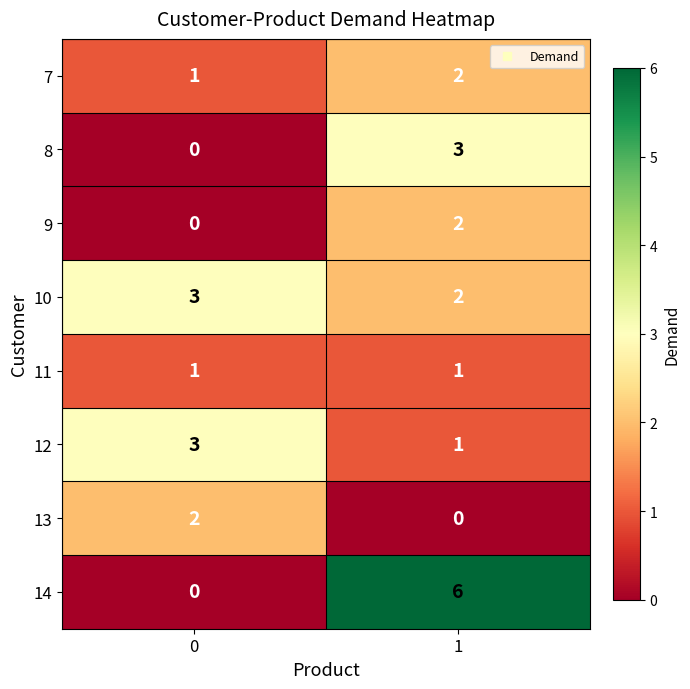

List the labels in order of 7 value, largest first.

1, 0